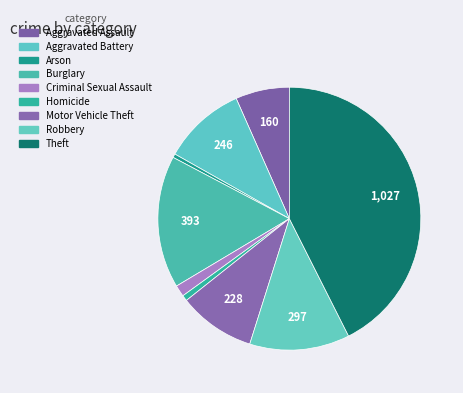

To the nearest percent, what is the average slice percentage?

11%